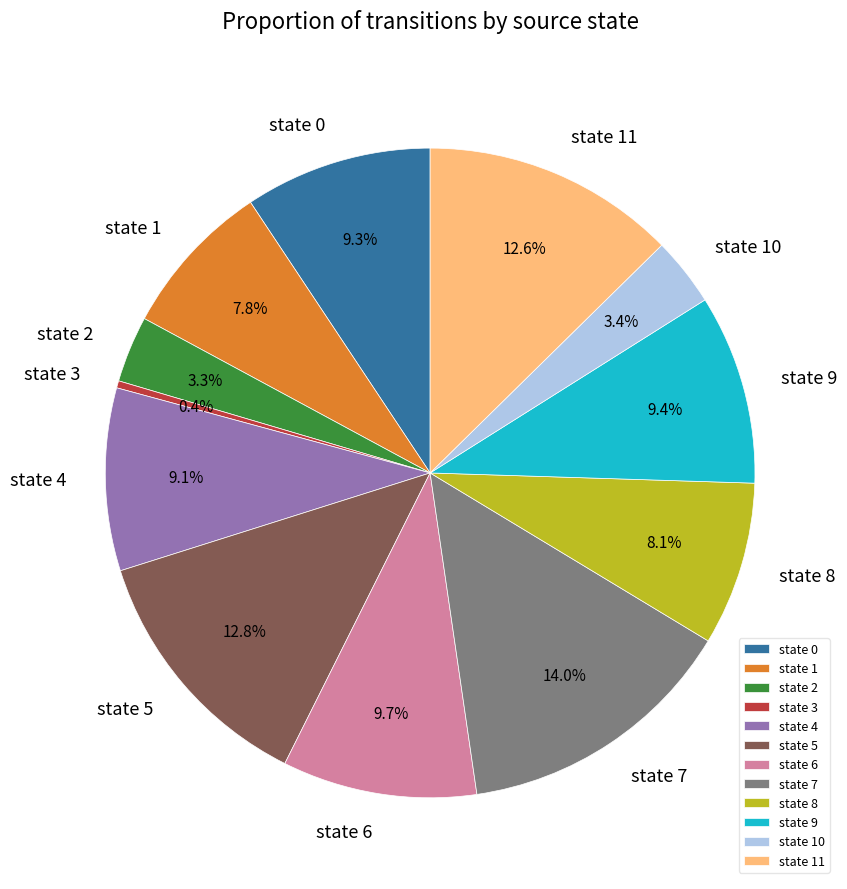

Is the sum of state 10 and state 4 greater than half?

No